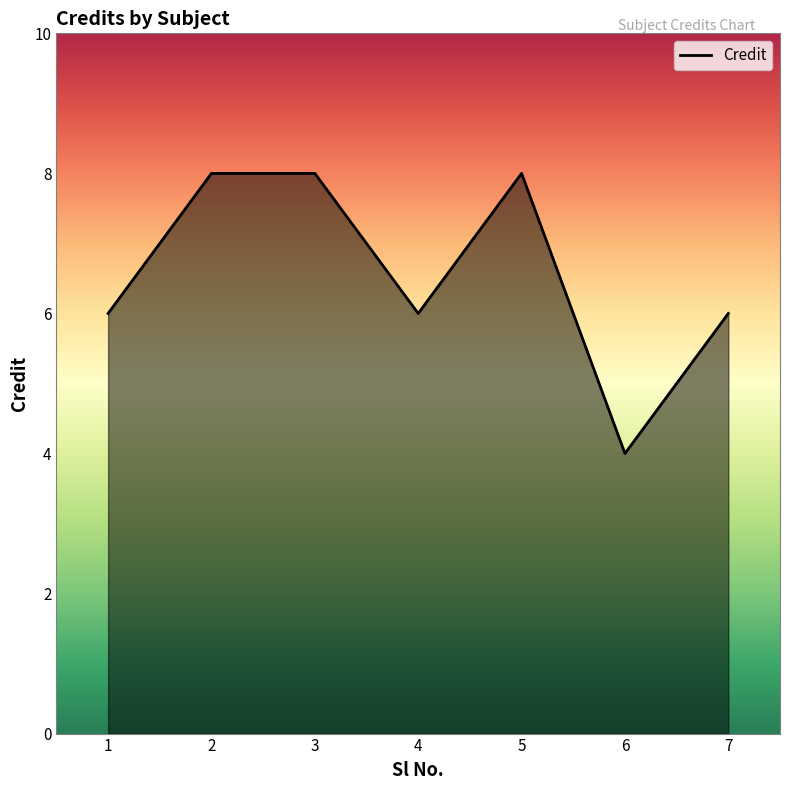

Does the chart display data point markers on the line(s)?

No